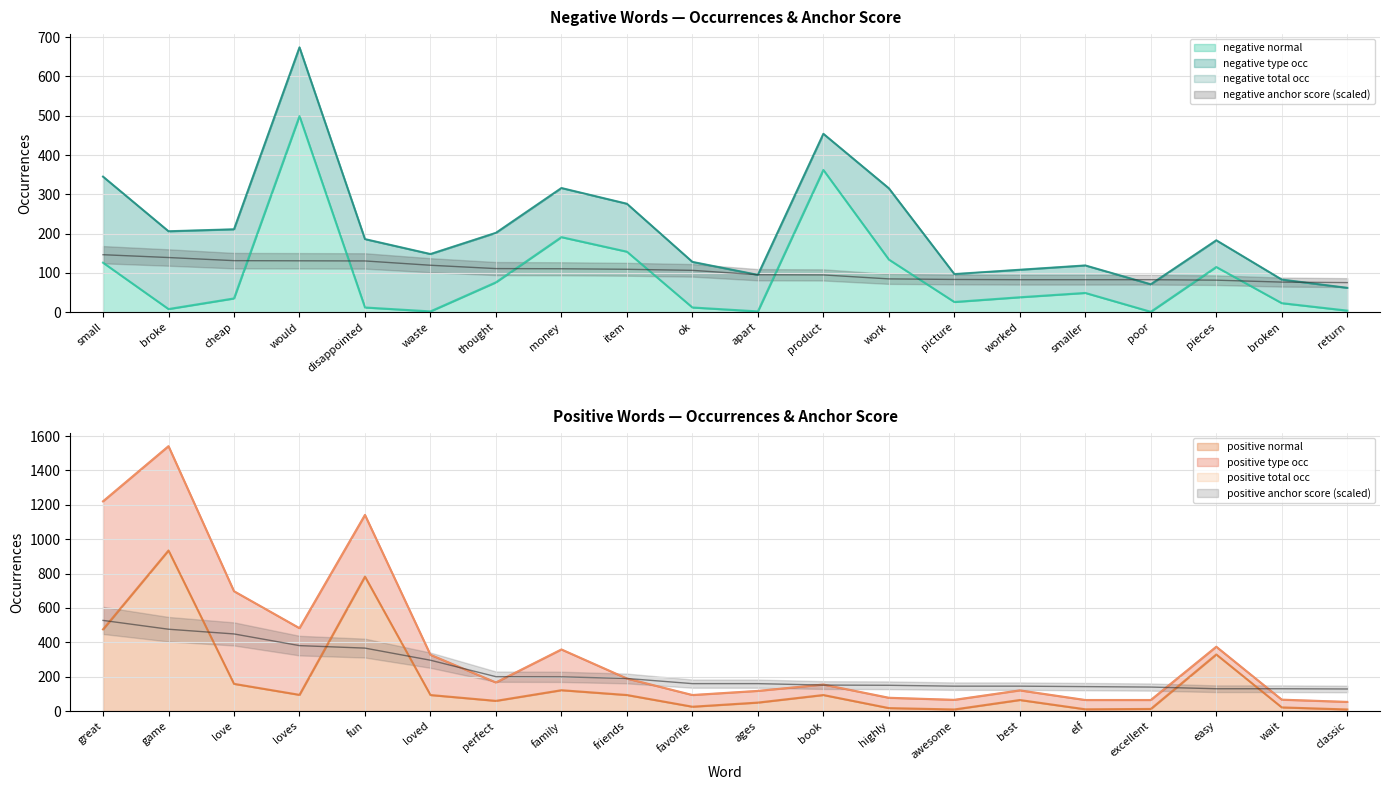

What is the minimum value shown in the chart?

1.0